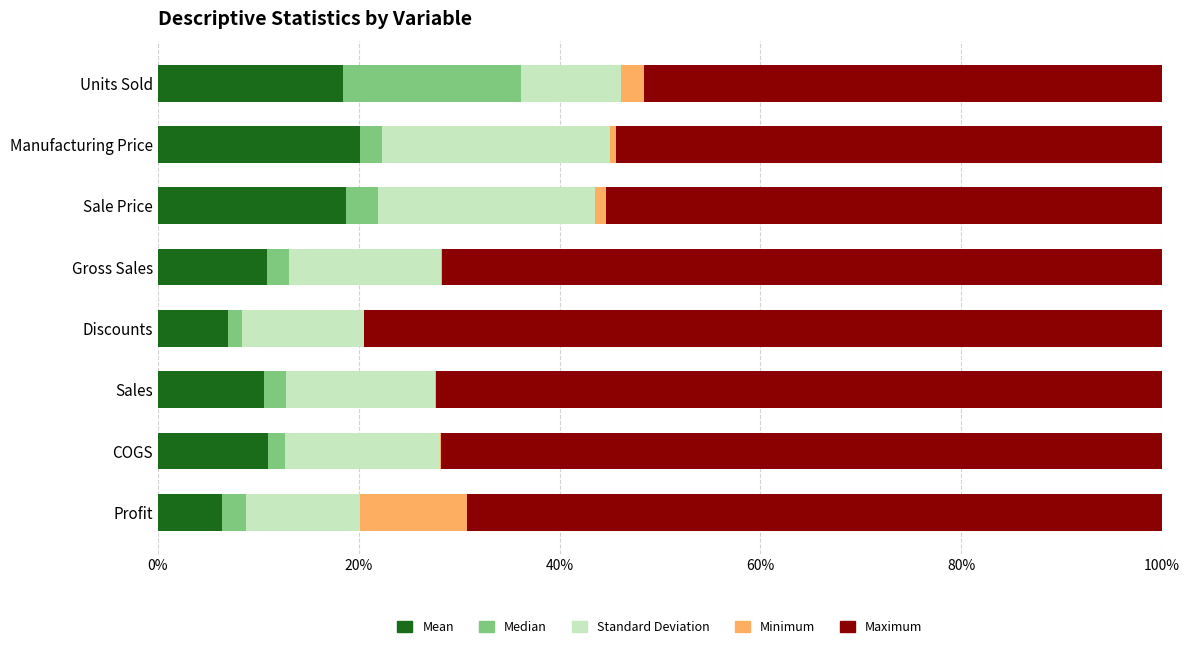

What is the total value across all series at Units Sold?

100.0